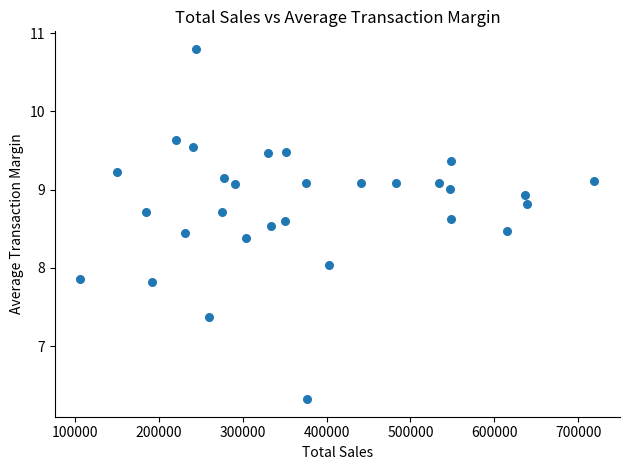

What is the range of Y values (max minus min)?

4.5